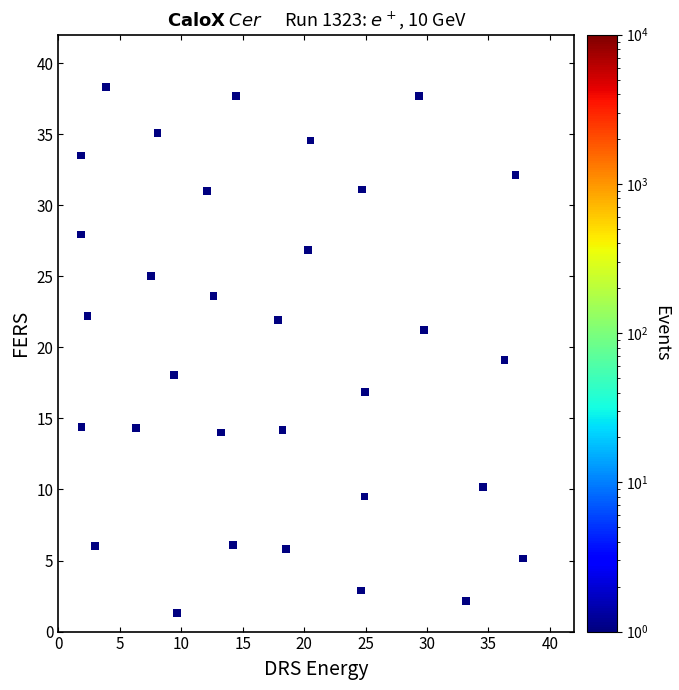

What is the range of X values (max minus min)?

36.0